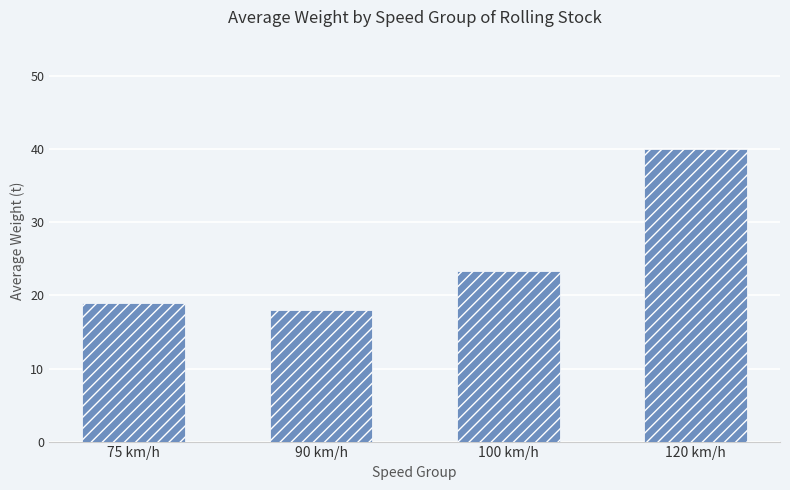

Does the chart contain stacked bars?

No